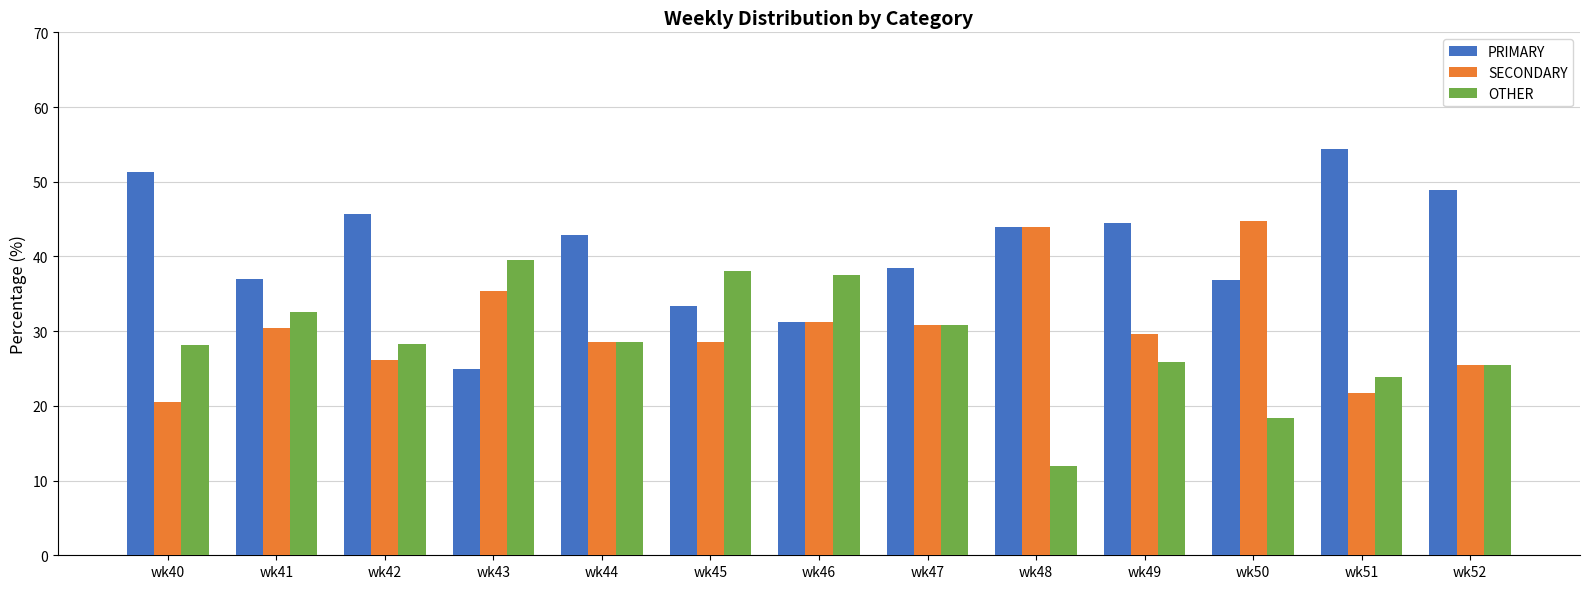

What is the spread (max minus min) of values at wk43?

14.6